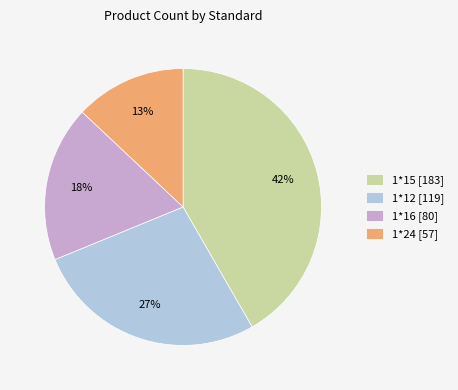

To the nearest percent, what is the average slice percentage?

25%